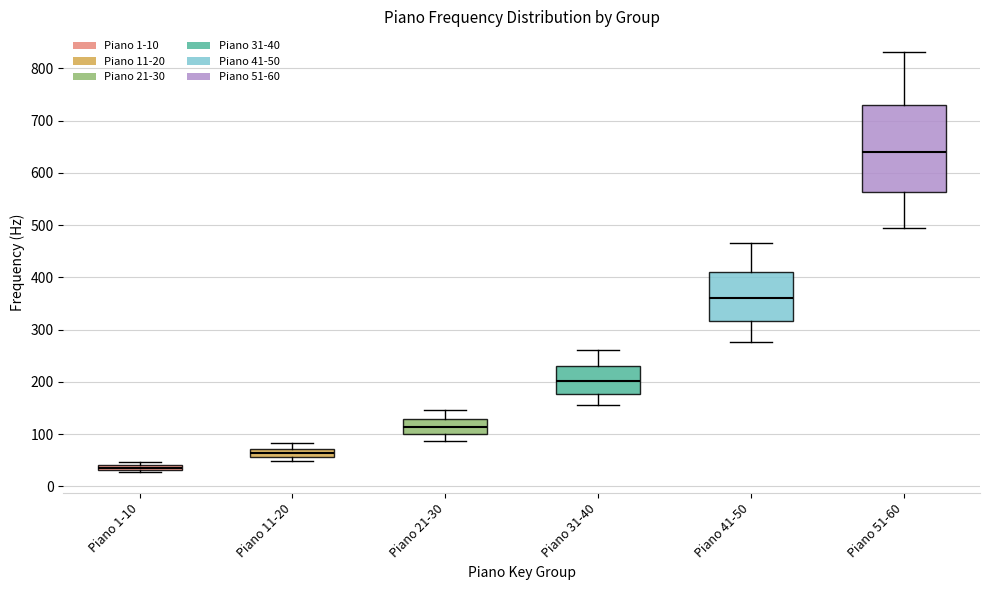

Where does the lower whisker of the box for Piano 31-40 end on the y-axis? The values are not printed on the chart, so give them approximately, as read against the axis.

160